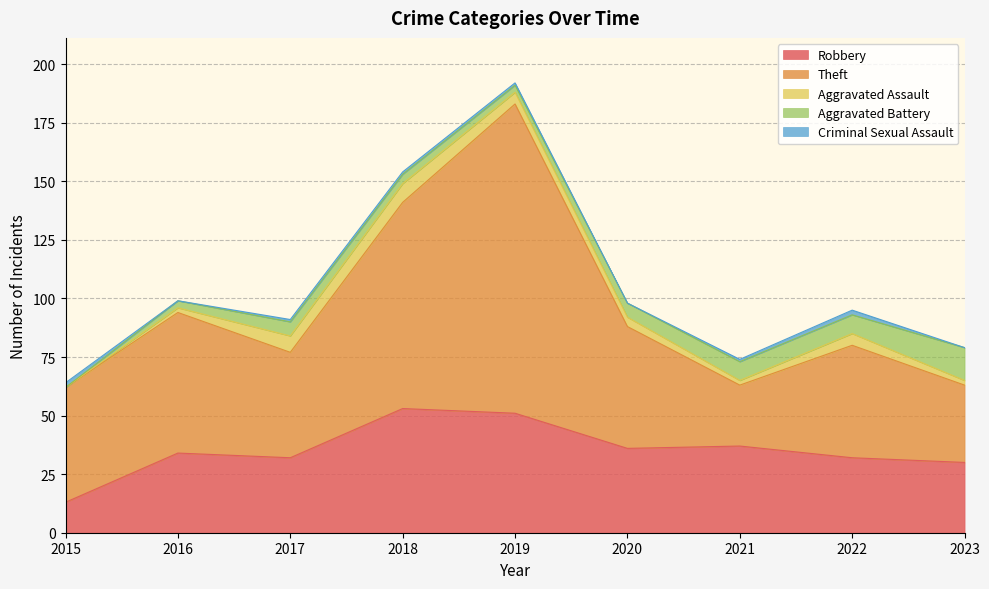

At which label does Aggravated Battery first exceed 6?

2021